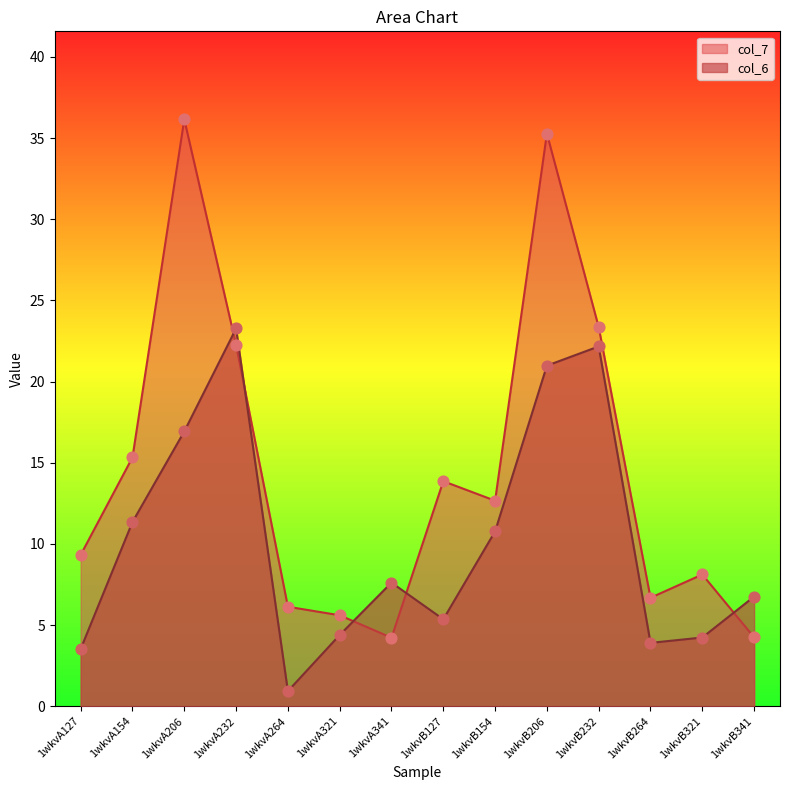

Which series has the largest Y range (max minus min)?

col_7